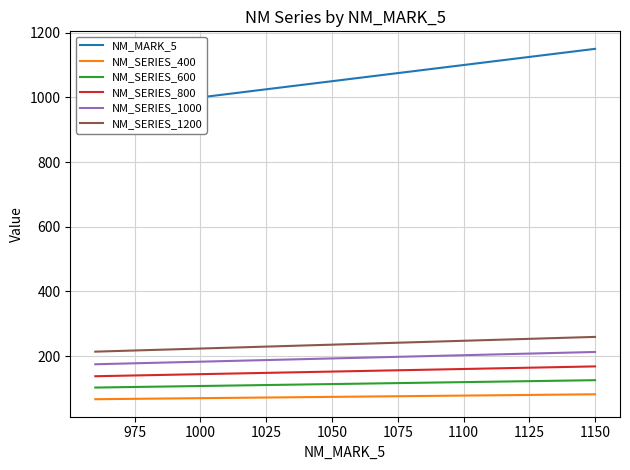

What is the maximum value for NM_SERIES_600?

125.8